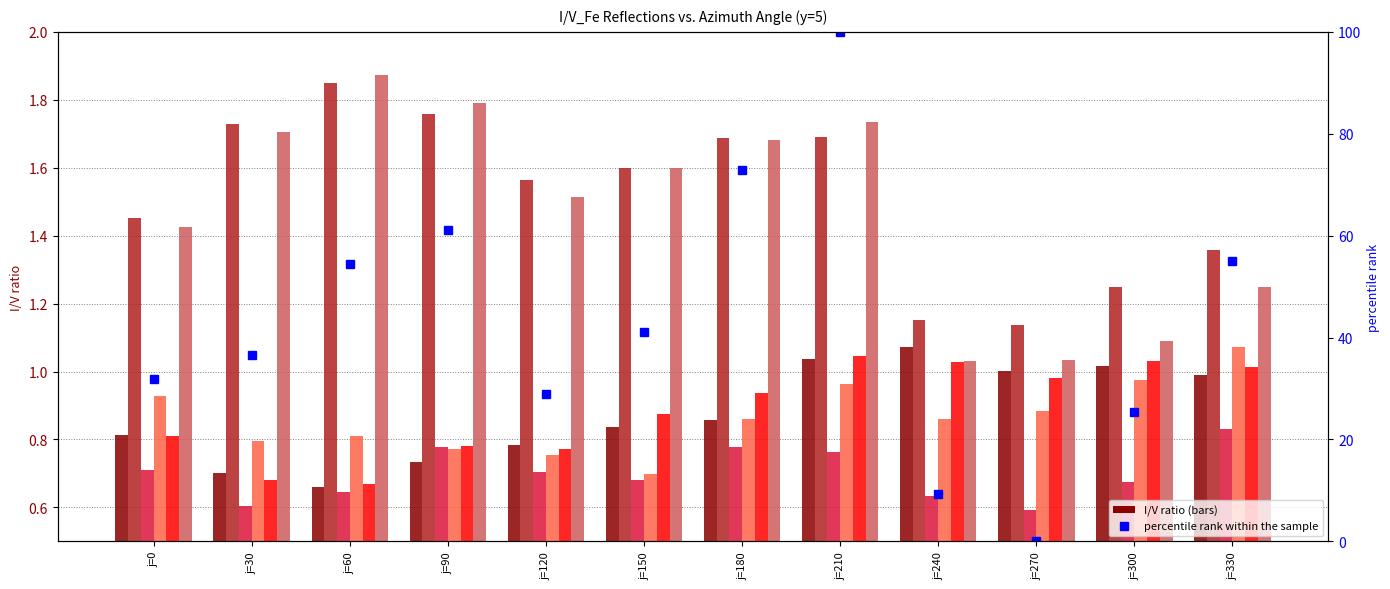

Count the I/V_Fe-200_1 values in the range 1 to 2.

12